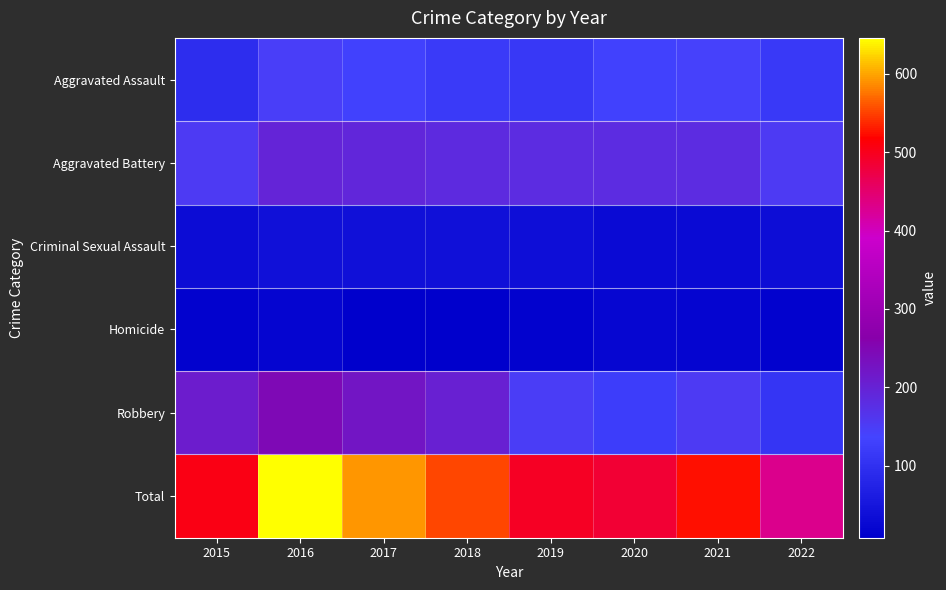

Which has a higher value, 2022 or 2018?

2018